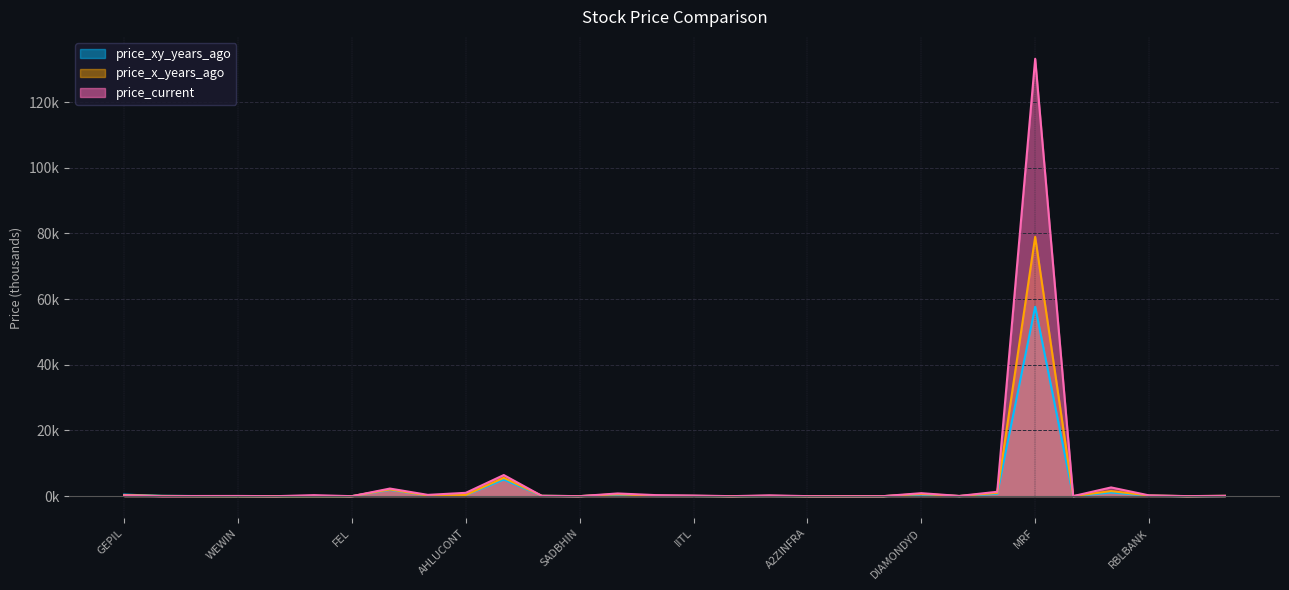

Which series ends up on top after the final intersection of price_xy_years_ago and price_current?

price_current